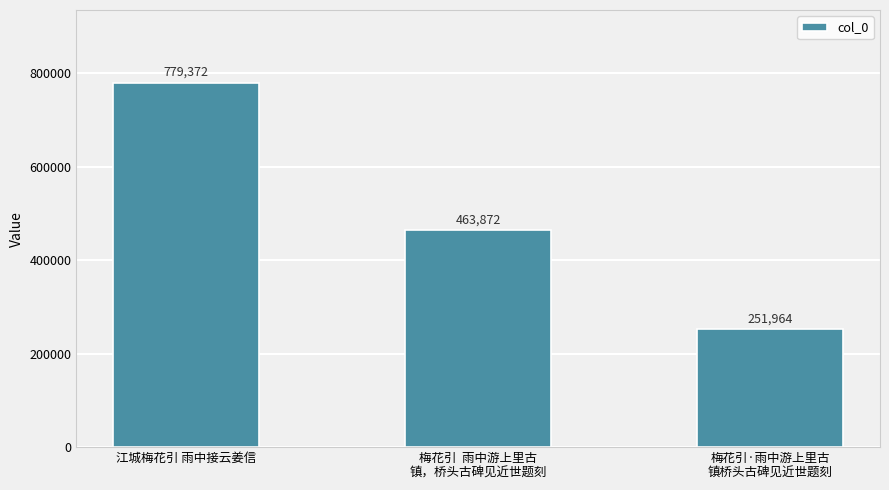

What is the label of the 1st bar from the right?

梅花引·雨中游上里古
镇桥头古碑见近世题刻